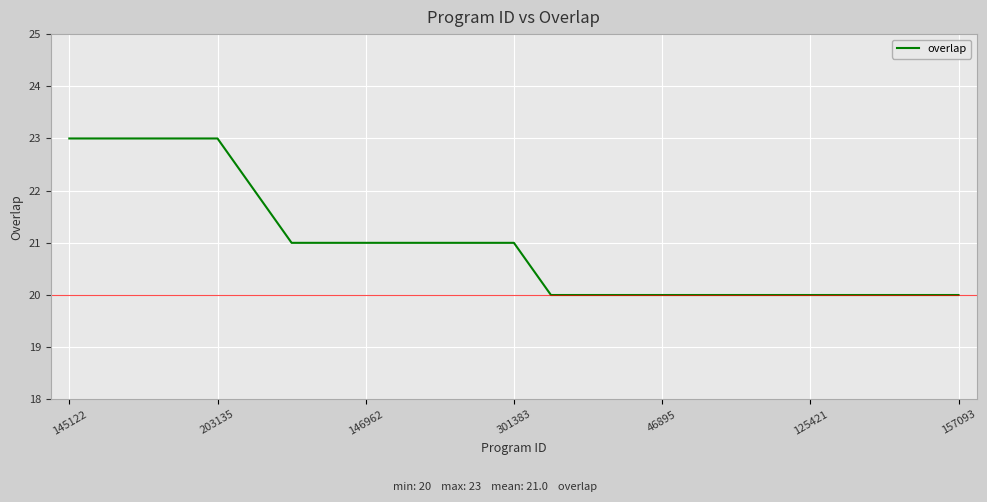

What is the difference between the maximum and minimum values?

3